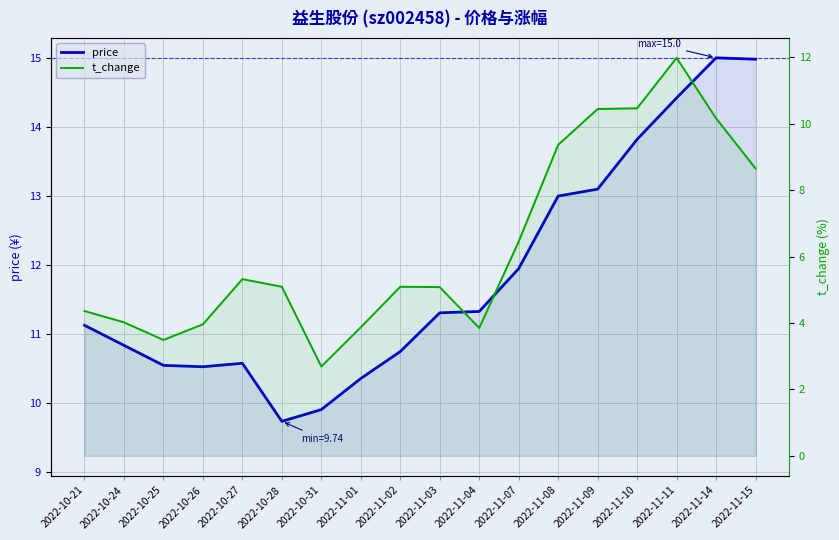

Which series has the largest total across all categories?

price